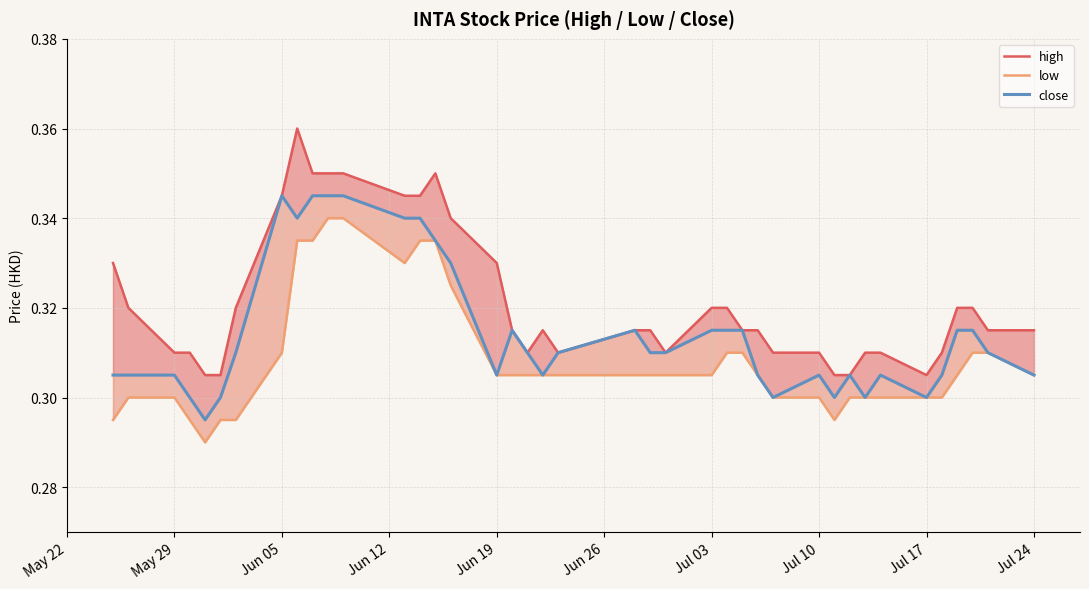

What is the average value of the high series?

0.3